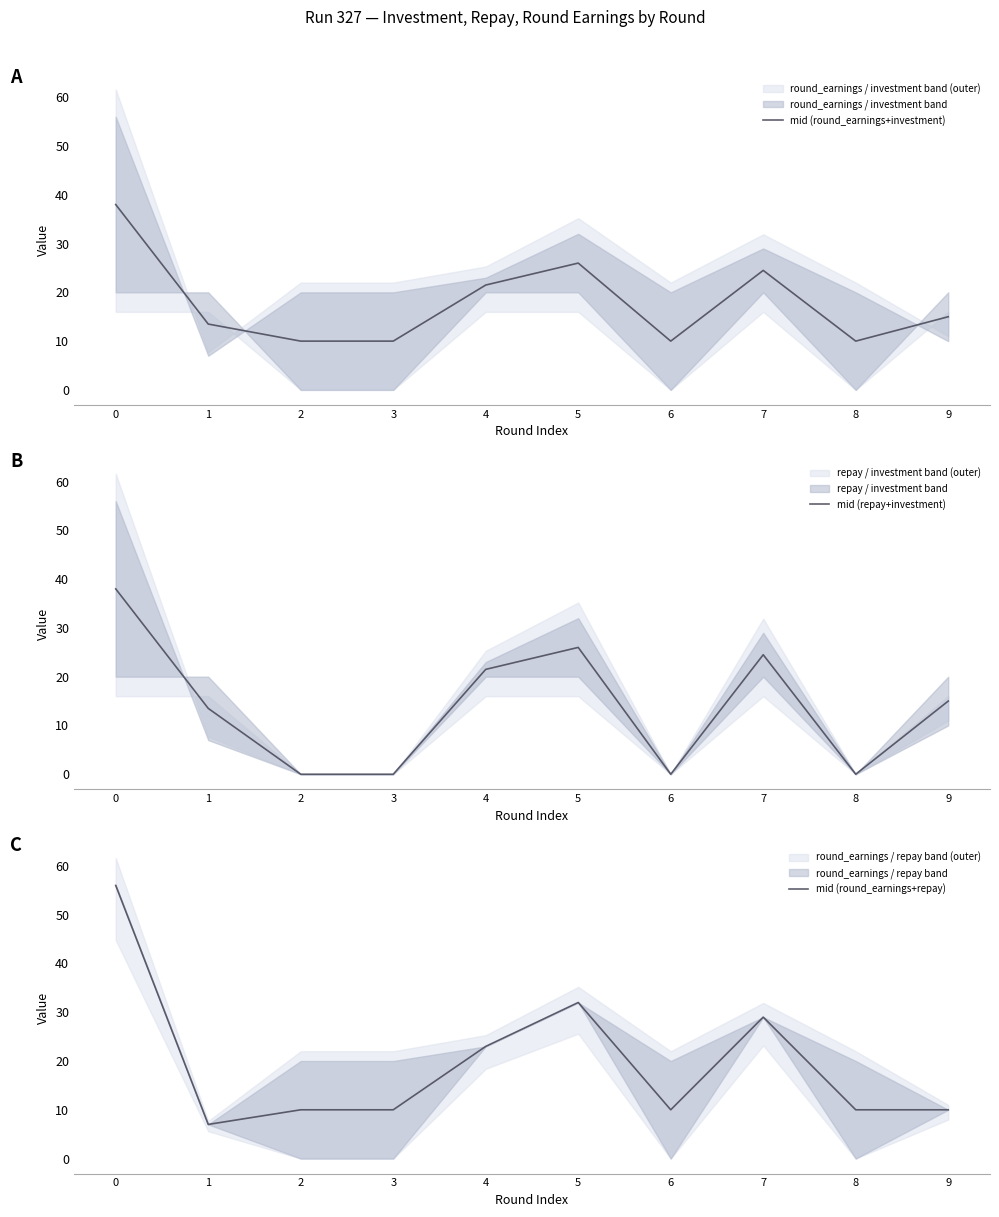

At 4, list the series in order from smallest to largest.

mid (round_earnings+investment), mid (repay+investment), mid (round_earnings+repay)